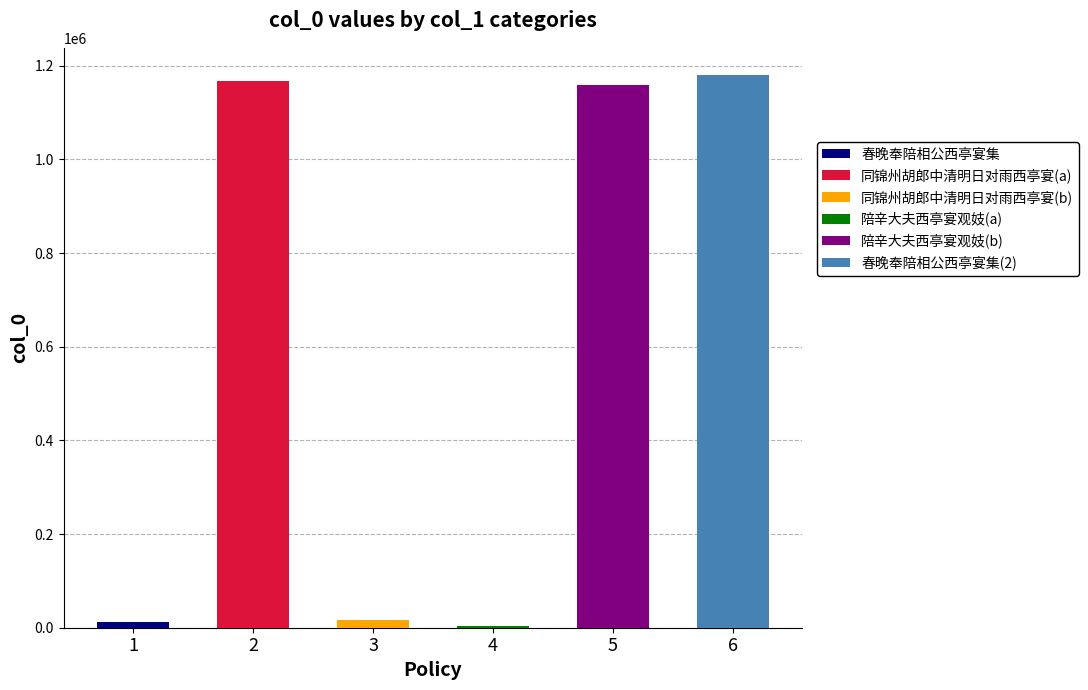

Does the chart contain any negative values?

No